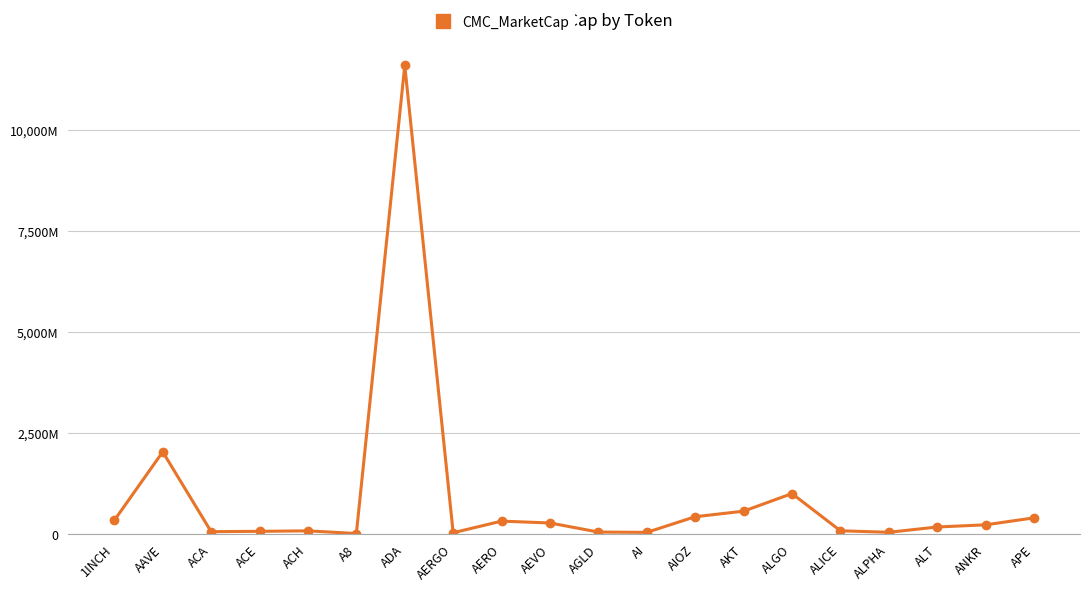

What is the difference between the maximum and second lowest values?

11571616452.9